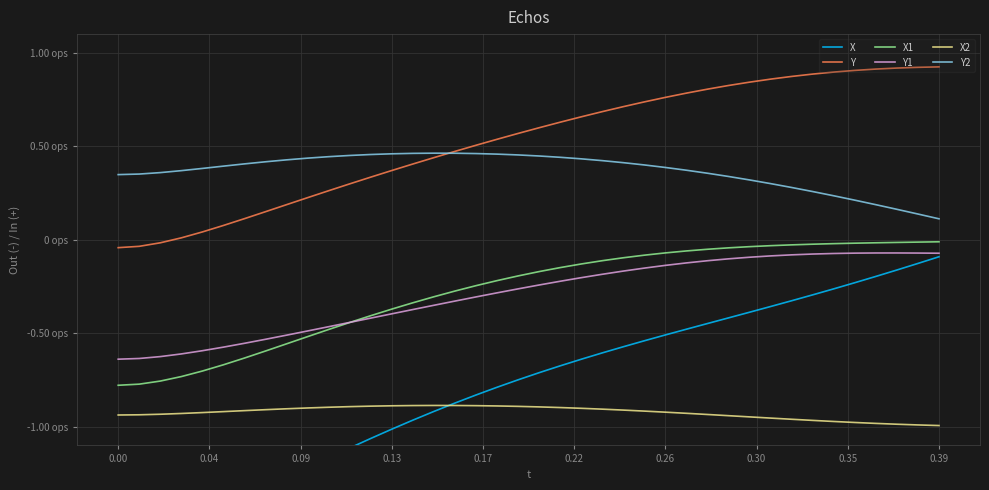

What is the difference between the maximum and minimum values in the X1 series?

0.8